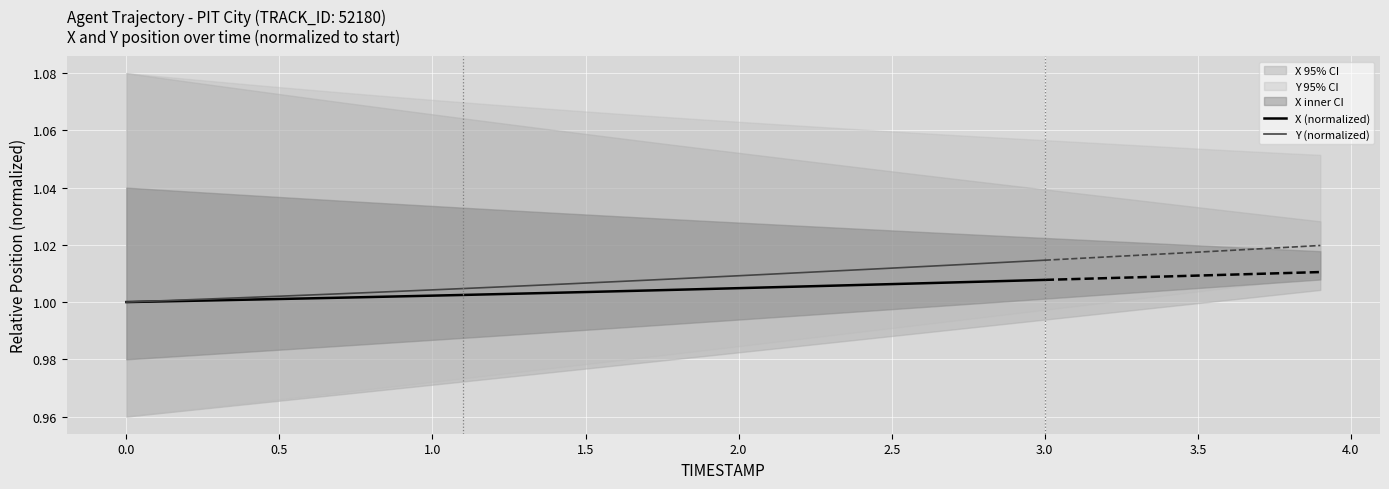

Rank the series by their maximum value, from lowest to highest.

X (normalized), Y (normalized)